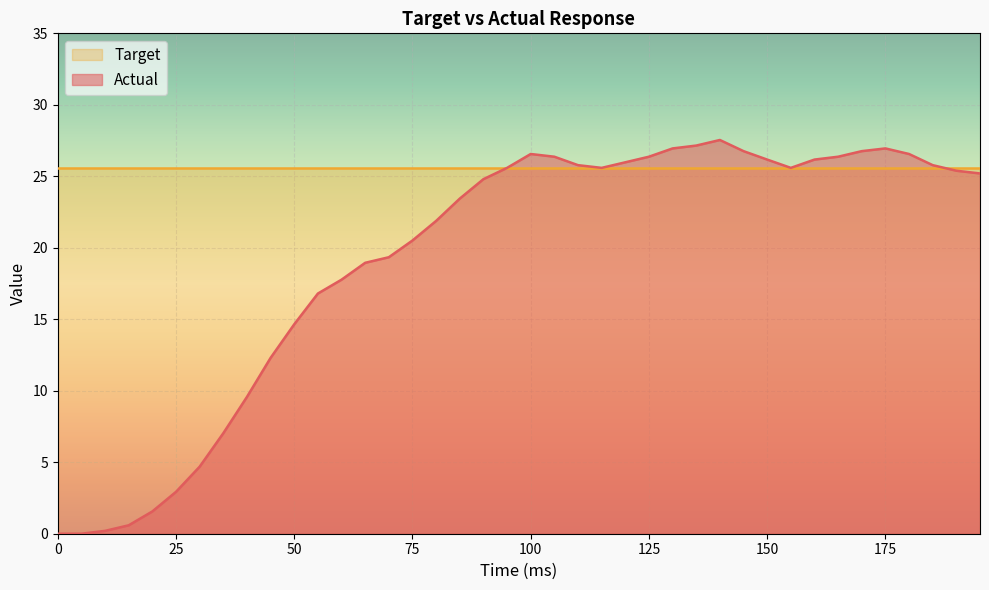

Rank the series by their average value, from highest to lowest.

Target, Actual